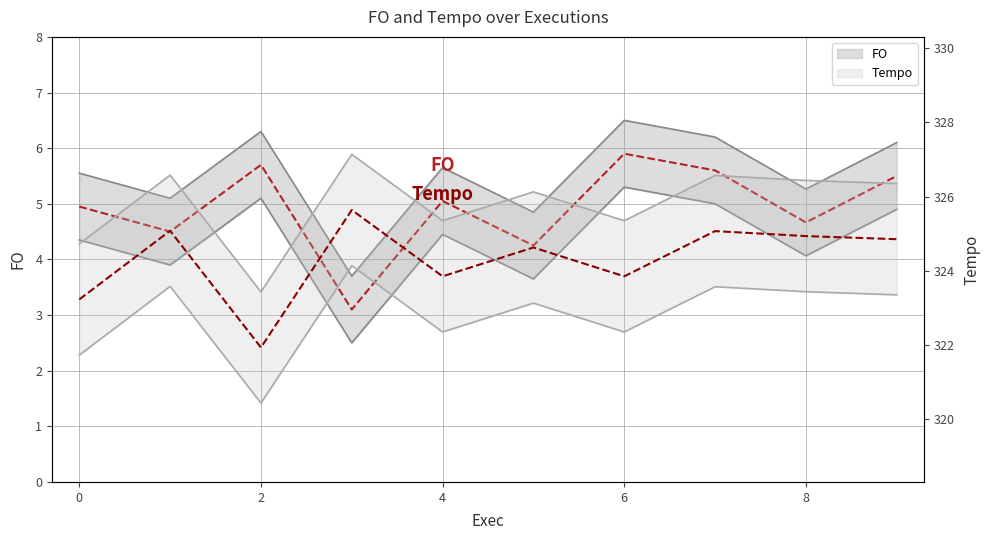

What is the difference between the highest and lowest values at 1?

321.5